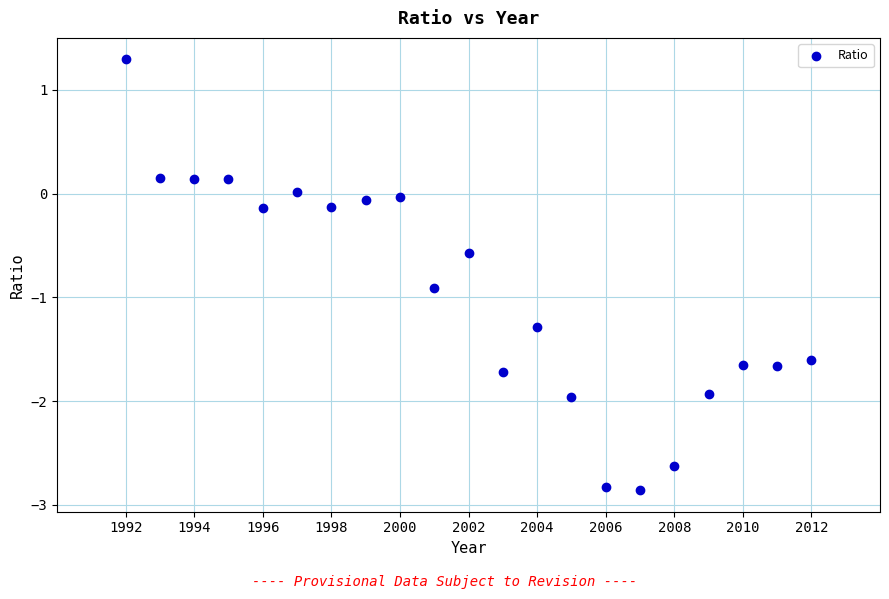

What is the range of Y values (max minus min)?

4.2